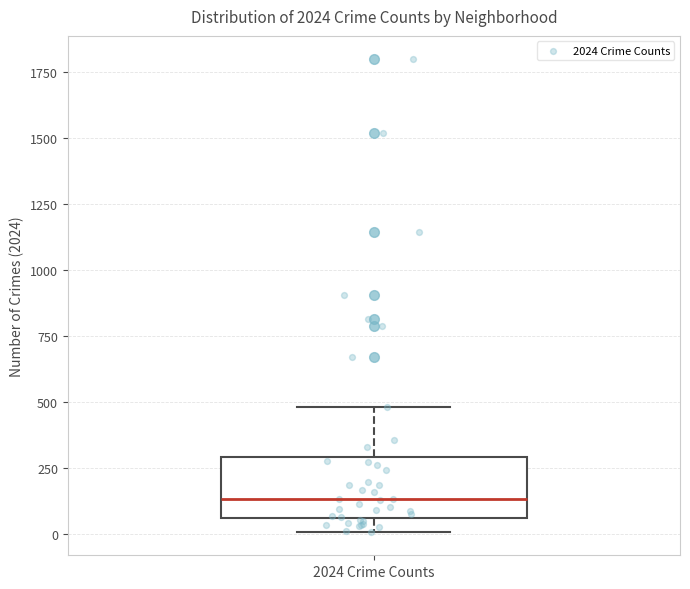

Read this box plot against the y-axis: the position of the median line, the range covered by the box, and the ends of both whiskers. The values are not printed on the chart, so give them approximately, as read against the axis.

median 150, box 50 to 300, whiskers 0 to 500